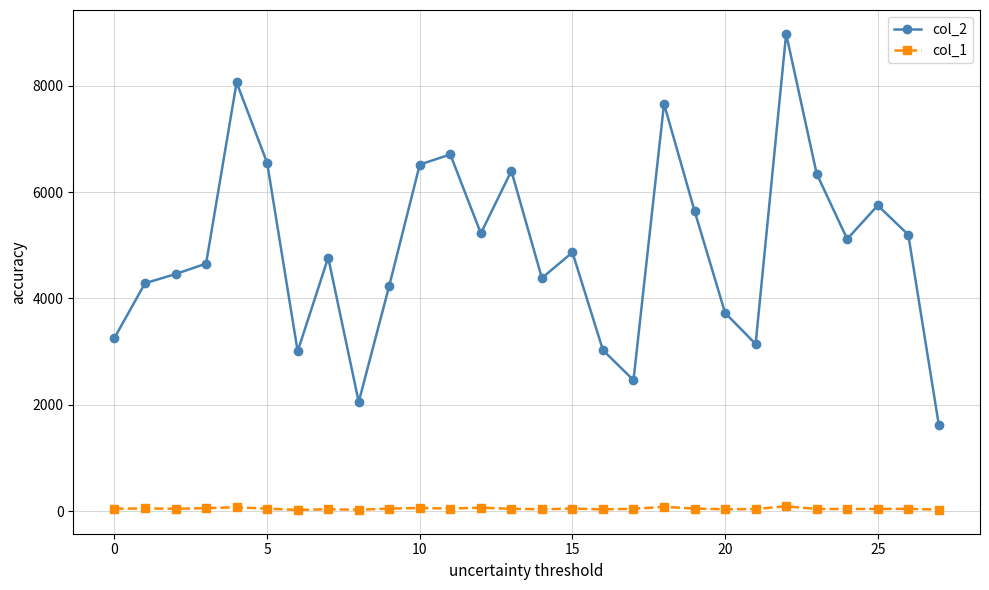

Which series has the widest spread of values?

col_2